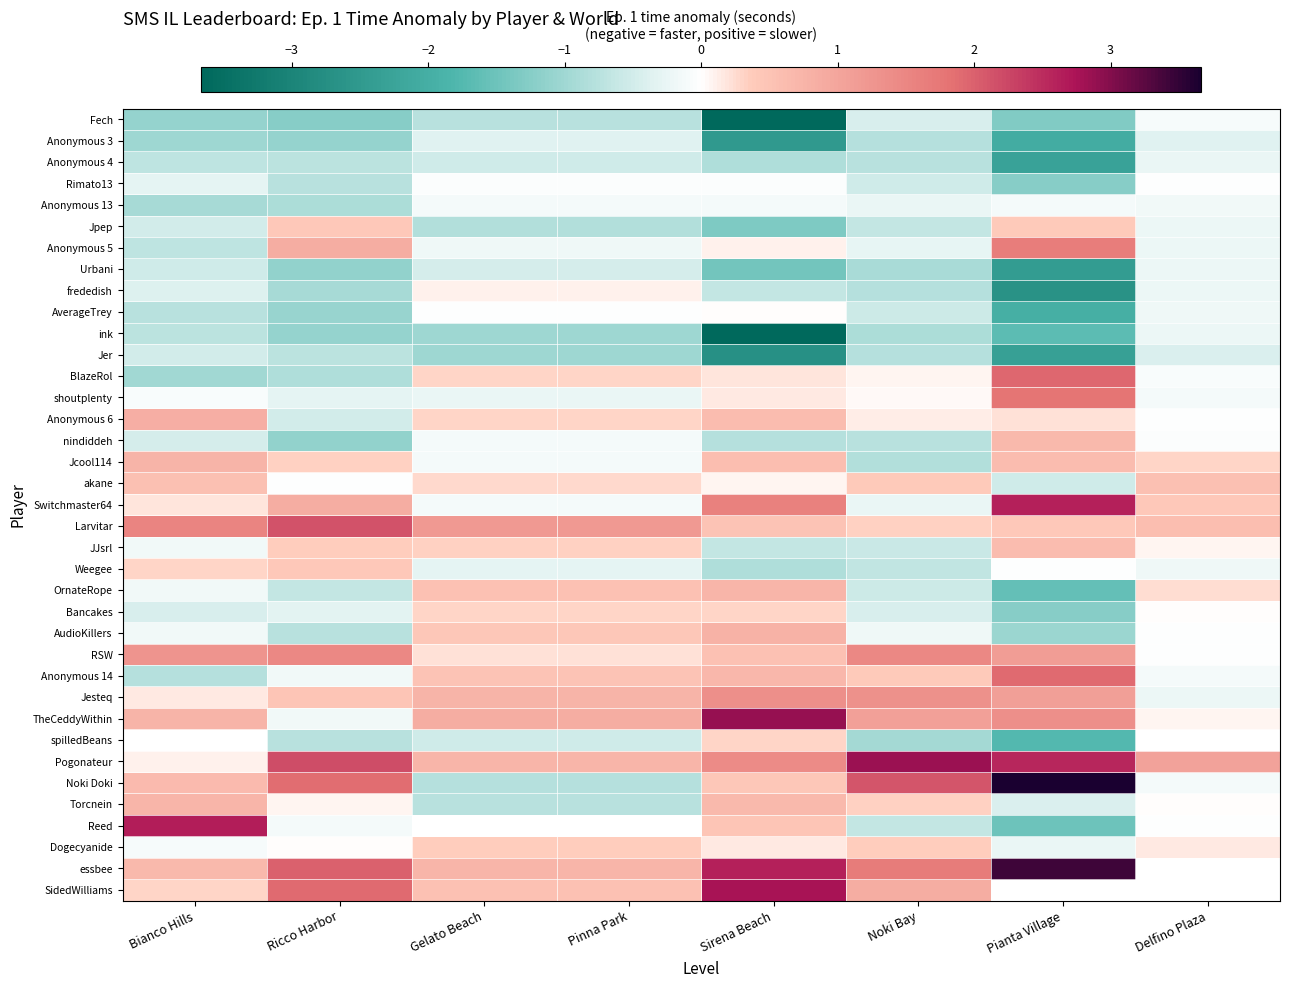

What is the greatest value displayed?

4.0